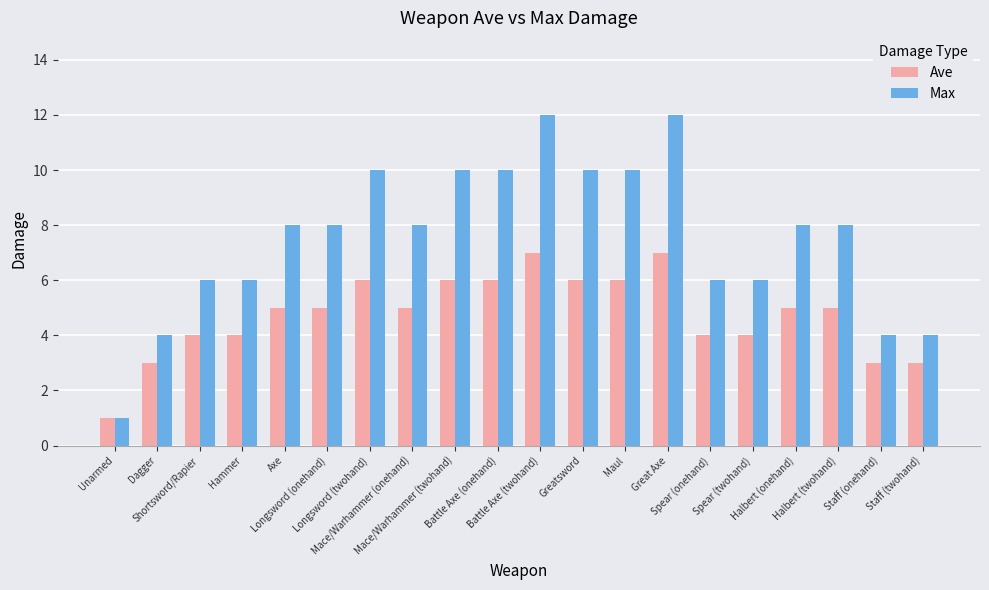

Reading right to left, extract all data points from this chart.

Ave: Staff (twohand)=3	Staff (onehand)=3	Halbert (twohand)=5	Halbert (onehand)=5	Spear (twohand)=4	Spear (onehand)=4	Great Axe=7	Maul=6	Greatsword=6	Battle Axe (twohand)=7	Battle Axe (onehand)=6	Mace/Warhammer (twohand)=6	Mace/Warhammer (onehand)=5	Longsword (twohand)=6	Longsword (onehand)=5	Axe=5	Hammer=4	Shortsword/Rapier=4	Dagger=3	Unarmed=1
Max: Staff (twohand)=4	Staff (onehand)=4	Halbert (twohand)=8	Halbert (onehand)=8	Spear (twohand)=6	Spear (onehand)=6	Great Axe=12	Maul=10	Greatsword=10	Battle Axe (twohand)=12	Battle Axe (onehand)=10	Mace/Warhammer (twohand)=10	Mace/Warhammer (onehand)=8	Longsword (twohand)=10	Longsword (onehand)=8	Axe=8	Hammer=6	Shortsword/Rapier=6	Dagger=4	Unarmed=1